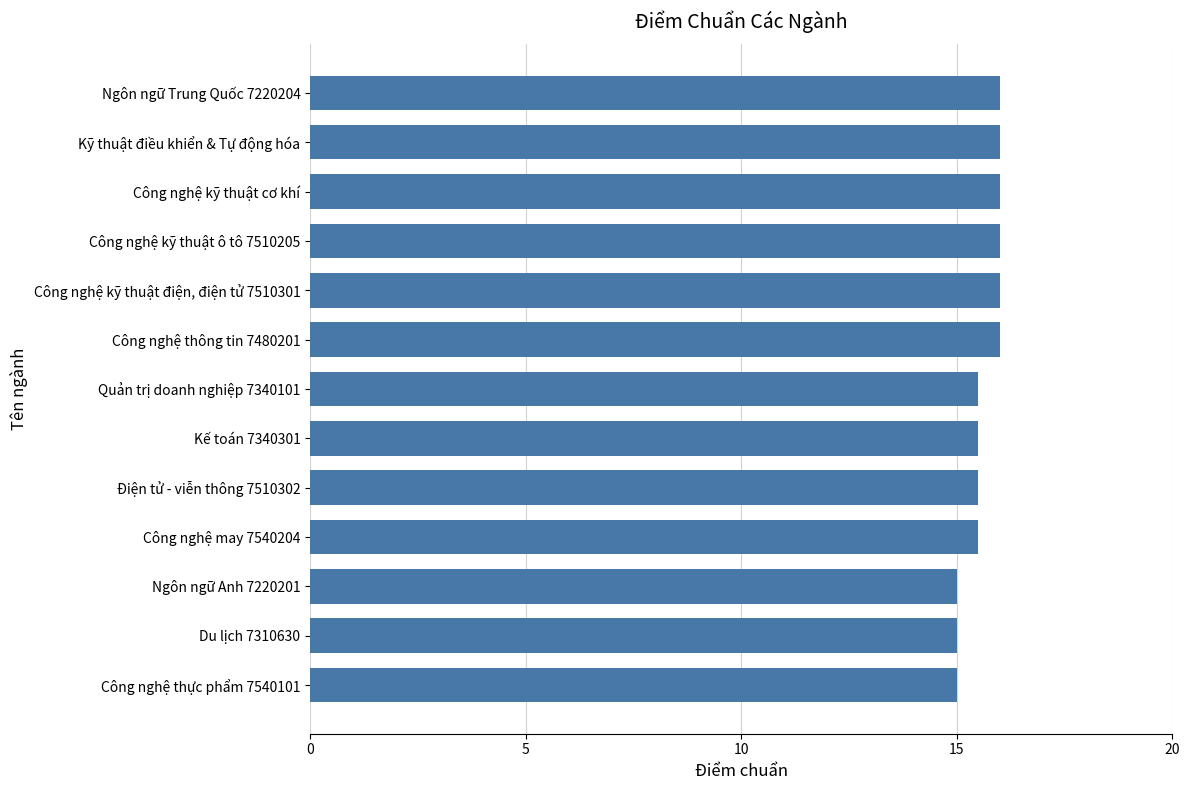

What is the greatest value displayed?

16.0